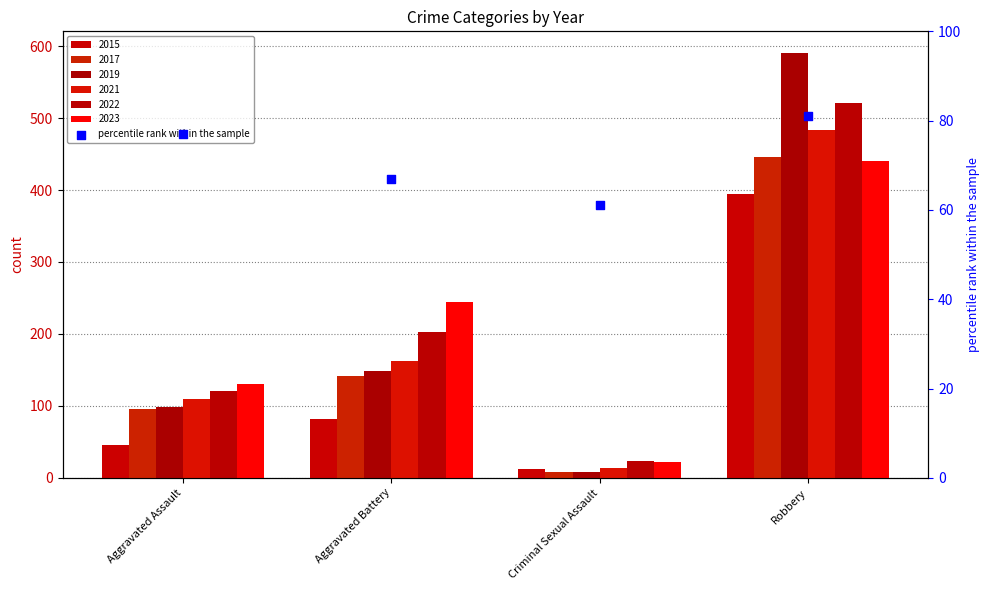

Approximately how many times larger is the value at Aggravated Assault compared to Criminal Sexual Assault?

1.3